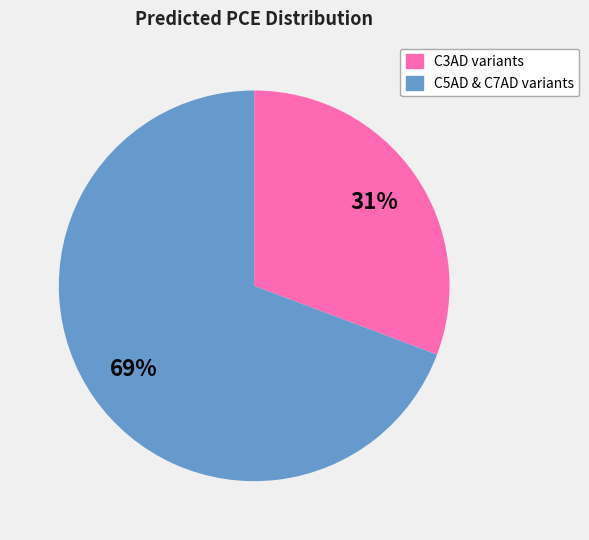

To the nearest percent, what is the average slice percentage?

50%